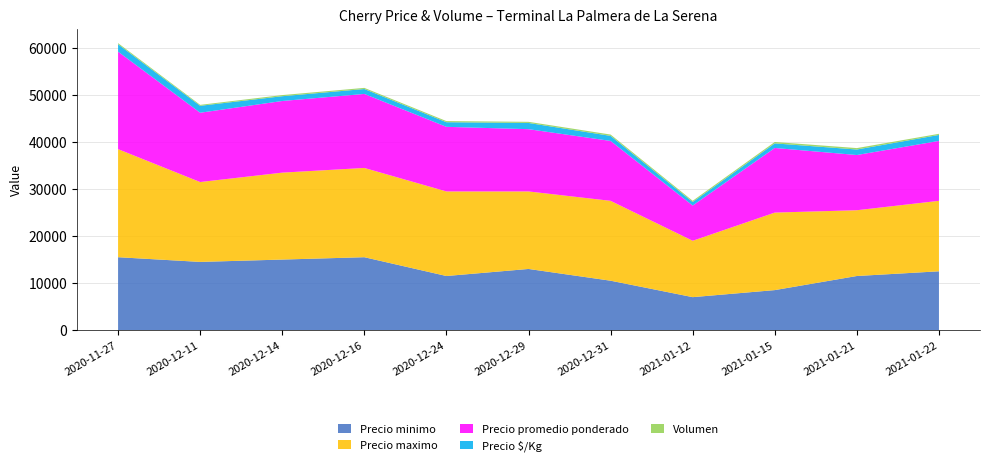

Reading right to left, what are all the values shown in this chart?

Precio minimo: 2021-01-22=12500	2021-01-21=11500	2021-01-15=8500	2021-01-12=7000	2020-12-31=10500	2020-12-29=13000	2020-12-24=11500	2020-12-16=15500	2020-12-14=15000	2020-12-11=14500	2020-11-27=15500
Precio maximo: 2021-01-22=15000	2021-01-21=14000	2021-01-15=16500	2021-01-12=12000	2020-12-31=17000	2020-12-29=16500	2020-12-24=18000	2020-12-16=19000	2020-12-14=18500	2020-12-11=17000	2020-11-27=23000
Precio promedio ponderado: 2021-01-22=12750	2021-01-21=11750	2021-01-15=13750	2021-01-12=7500	2020-12-31=12750	2020-12-29=13250	2020-12-24=13750	2020-12-16=15750	2020-12-14=15250	2020-12-11=14750	2020-11-27=20750
Precio $/Kg: 2021-01-22=1275	2021-01-21=1175	2021-01-15=975	2021-01-12=750	2020-12-31=1075	2020-12-29=1325	2020-12-24=983	2020-12-16=1050	2020-12-14=1017	2020-12-11=1475	2020-11-27=1575
Volumen: 2021-01-22=240	2021-01-21=300	2021-01-15=300	2021-01-12=260	2020-12-31=280	2020-12-29=240	2020-12-24=240	2020-12-16=240	2020-12-14=240	2020-12-11=200	2020-11-27=240